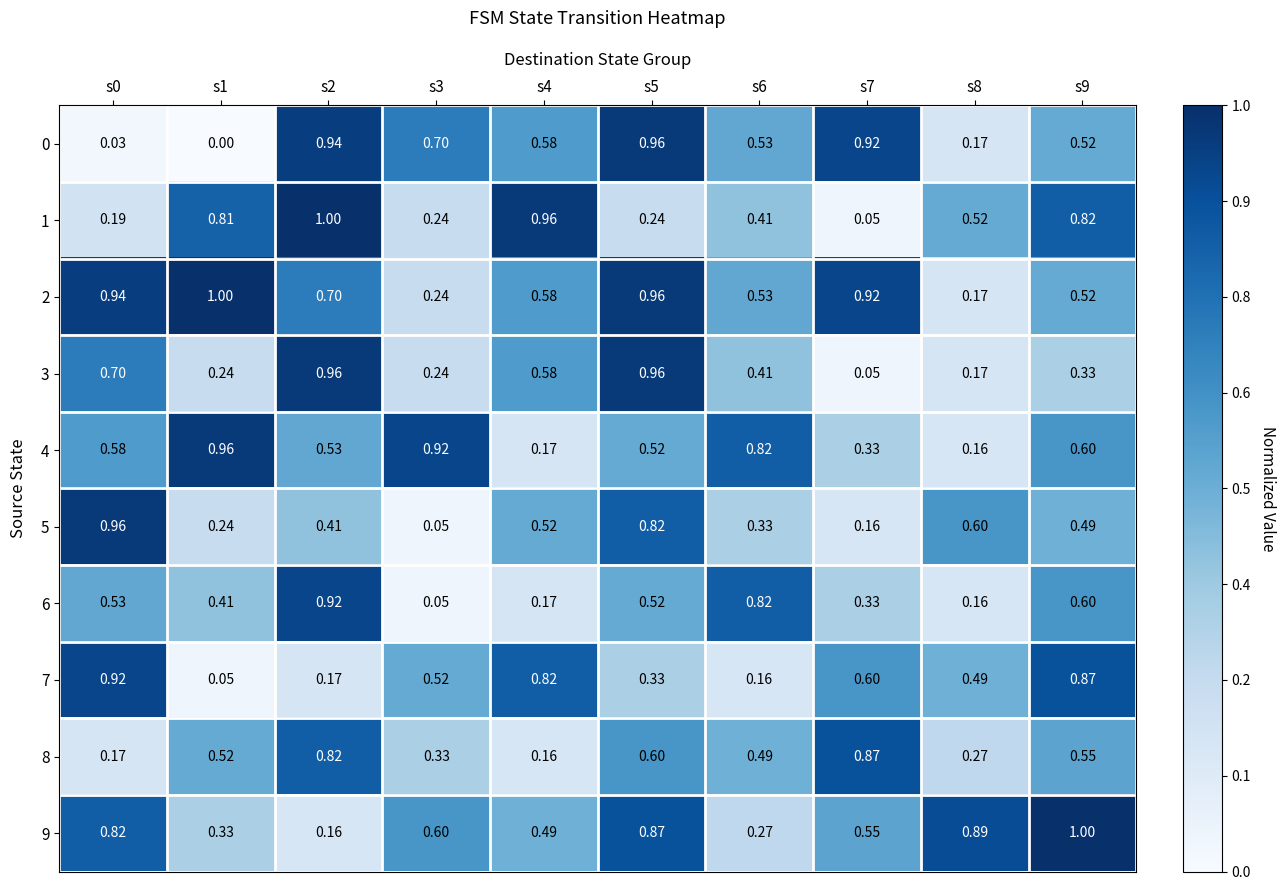

Is the value of 4 at s4 greater than the value of 8 at s4?

Yes